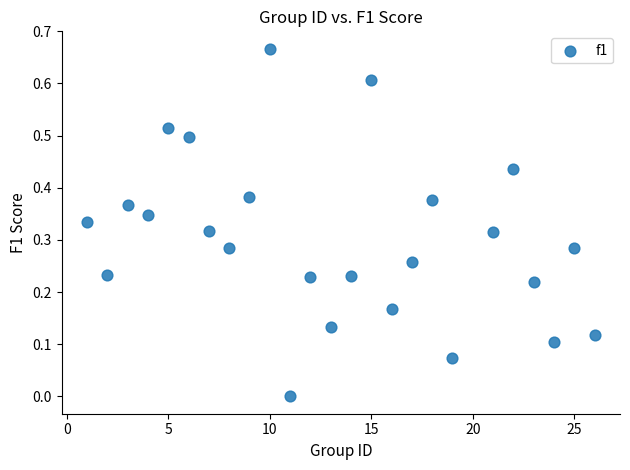

What is the range of X values (max minus min)?

25.0